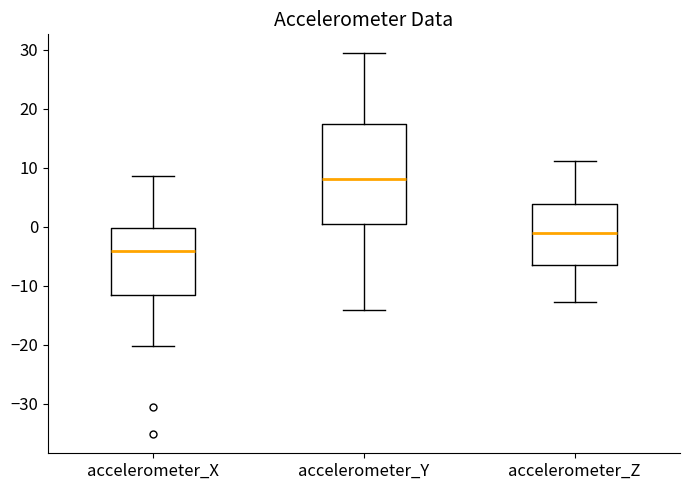

Which box's median line is the highest?

accelerometer_Y